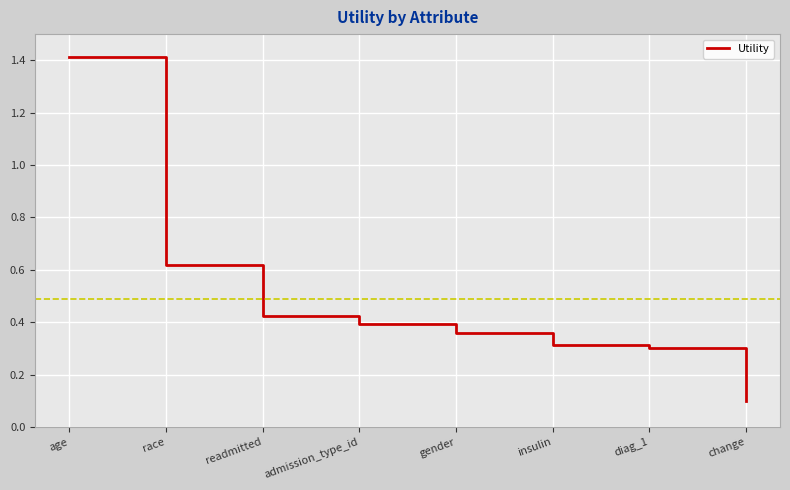

Which category has the lowest value across all series?

change